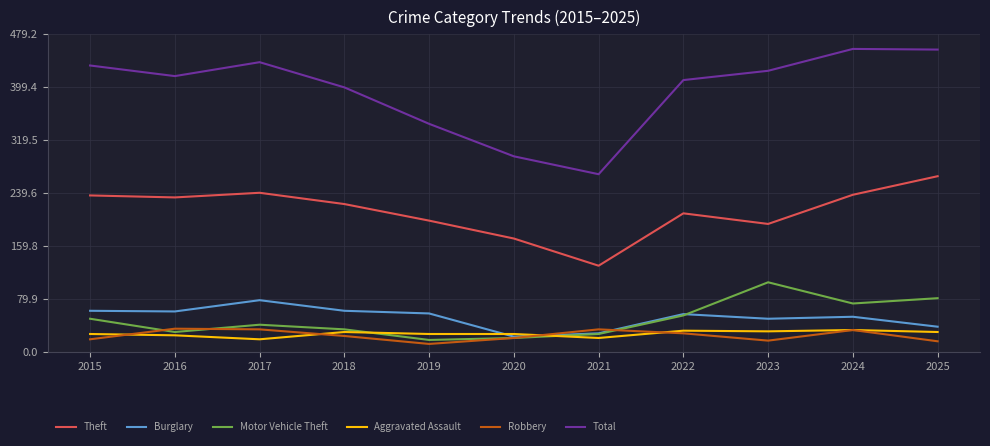

What are all the series names shown in the legend?

Theft, Burglary, Motor Vehicle Theft, Aggravated Assault, Robbery, Total